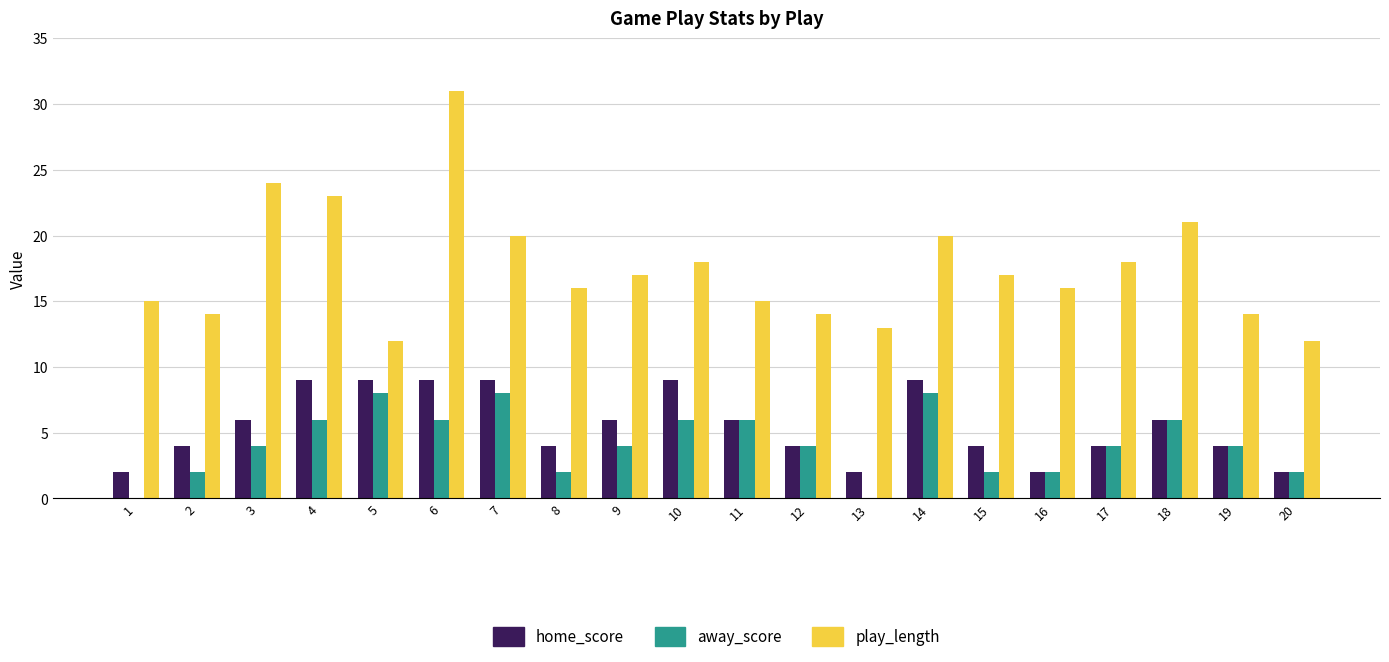

Reading left to right, extract all data points from this chart.

home_score: 2	4	6	9	9	9	9	4	6	9	6	4	2	9	4	2	4	6	4	2
away_score: 0	2	4	6	8	6	8	2	4	6	6	4	0	8	2	2	4	6	4	2
play_length: 15	14	24	23	12	31	20	16	17	18	15	14	13	20	17	16	18	21	14	12